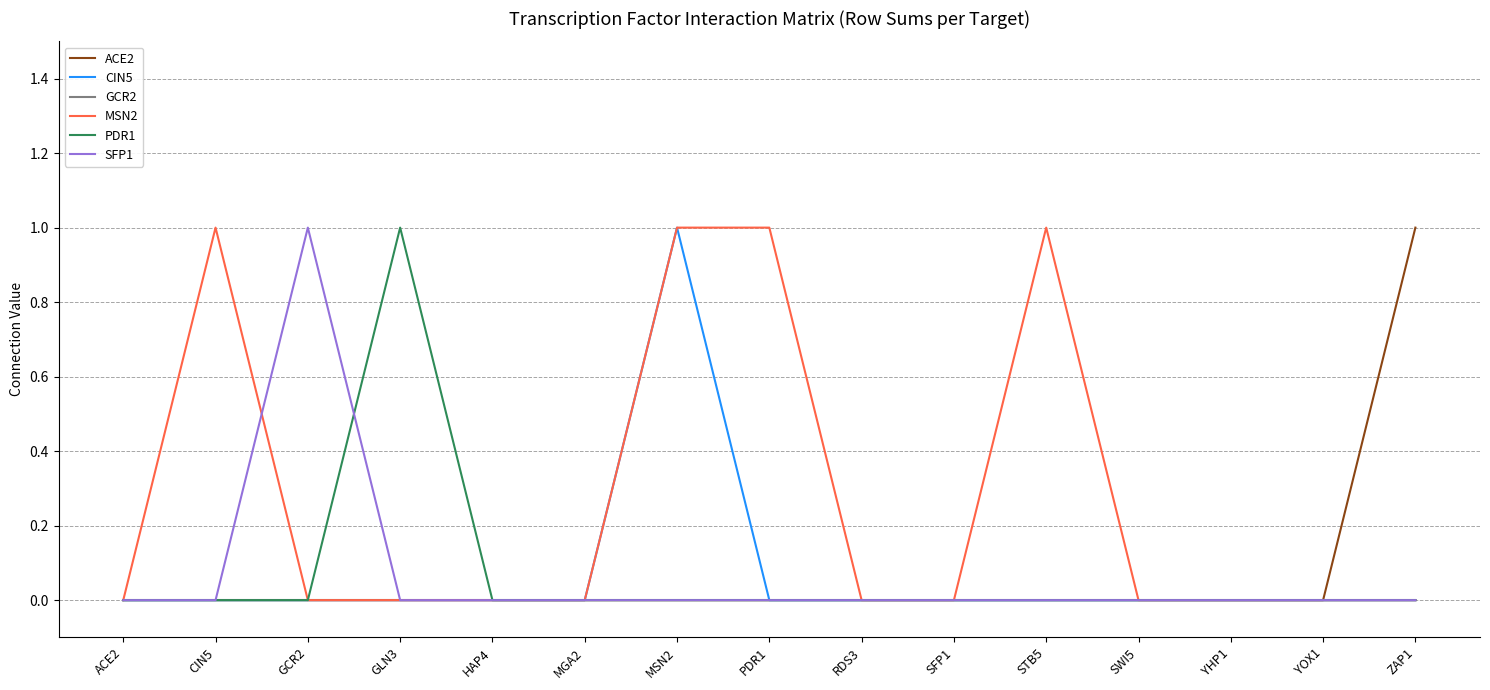

At which category is the sum across all series the highest?

MSN2